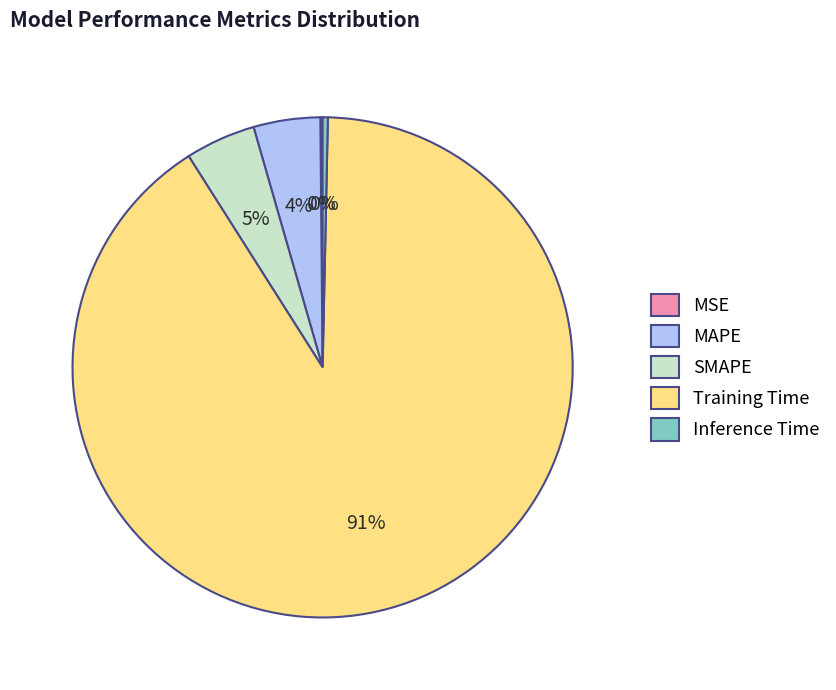

The Training Time slice represents 85% of the pie. True or false?

False